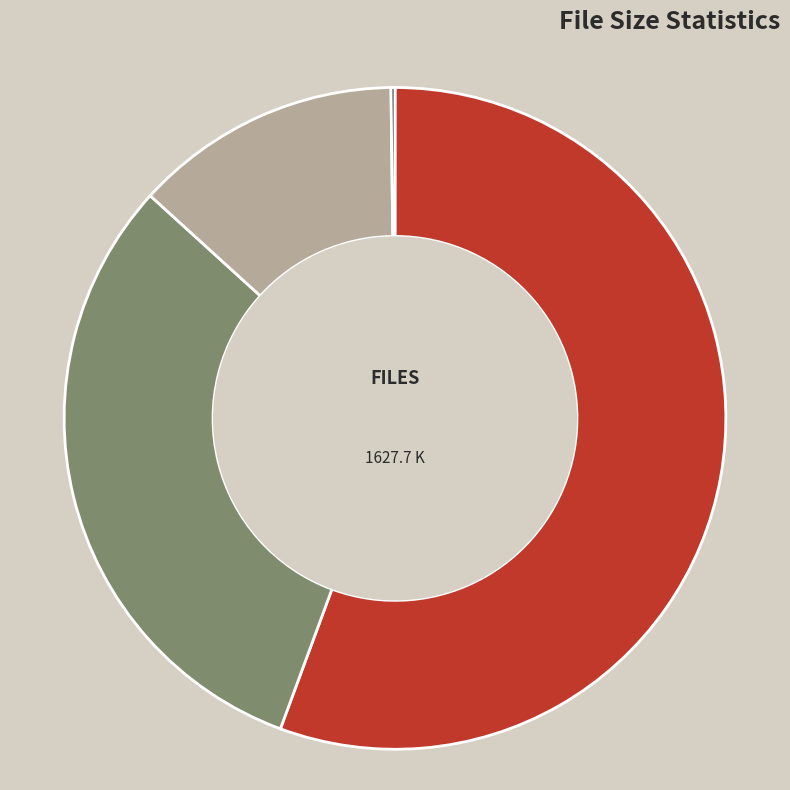

Does any single category account for the majority?

Yes